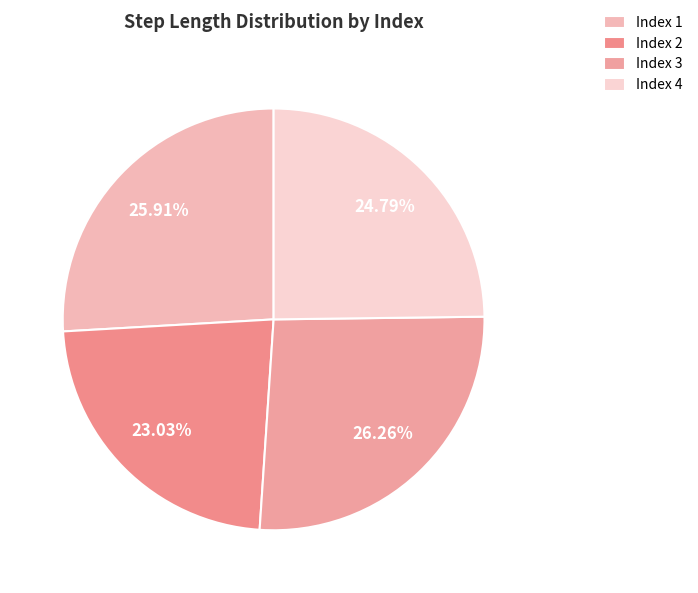

Which category has the biggest portion of the pie?

3